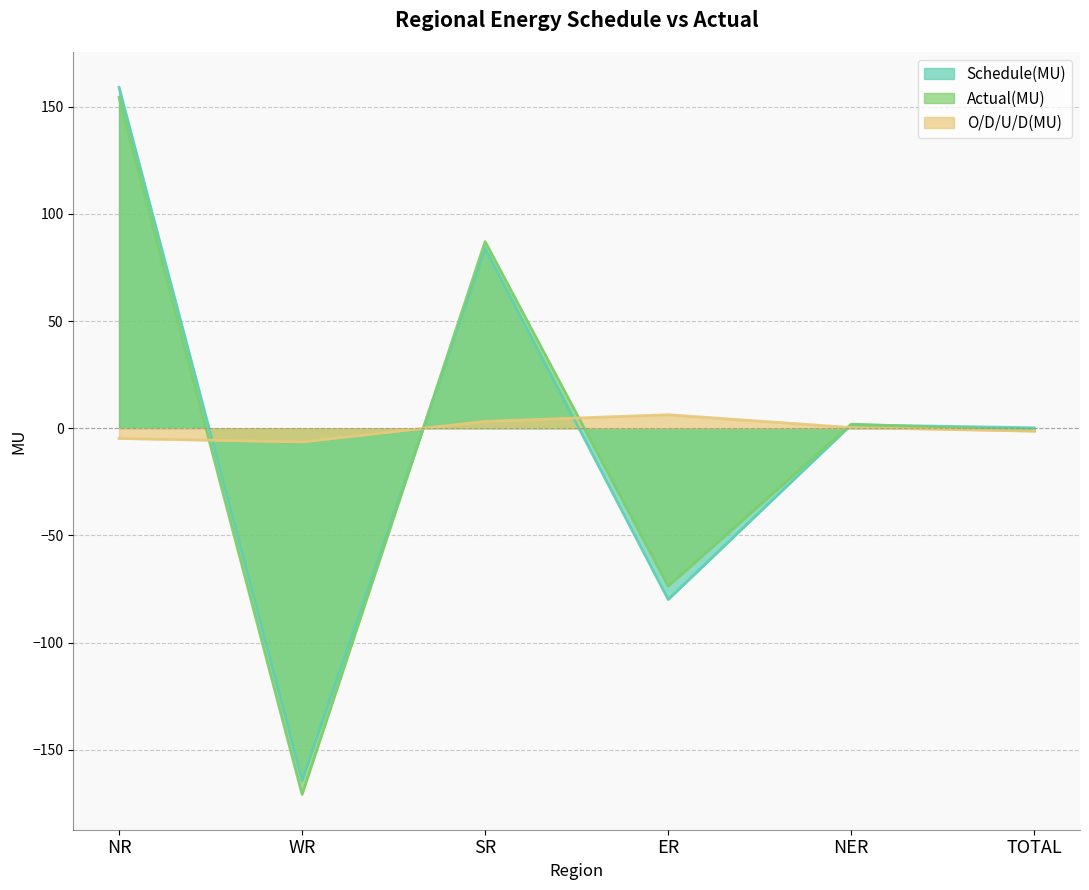

How many times do Schedule(MU) and Actual(MU) cross each other?

2